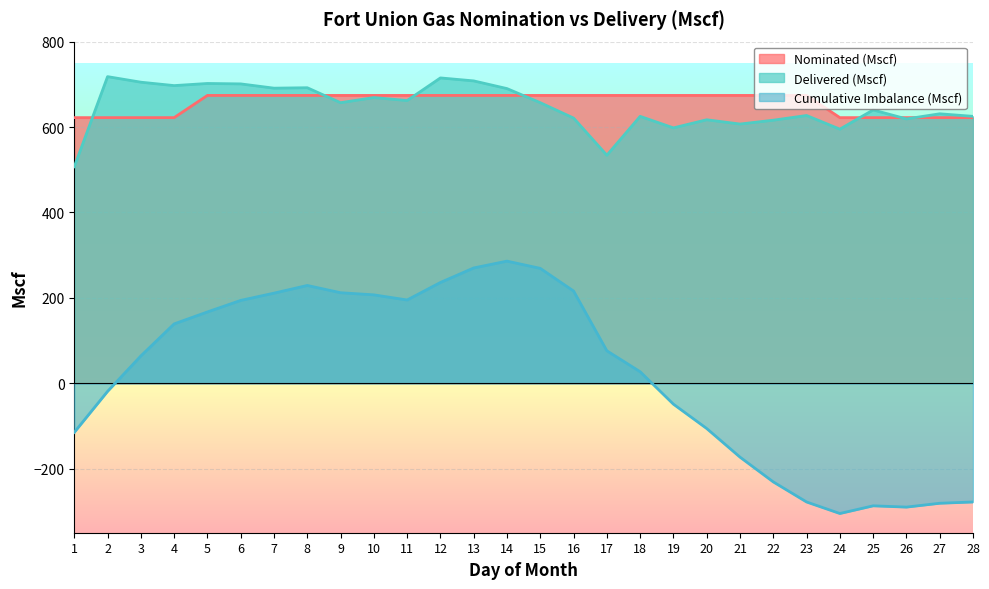

How many data points in Nominated (Mscf) are less than 674?

9